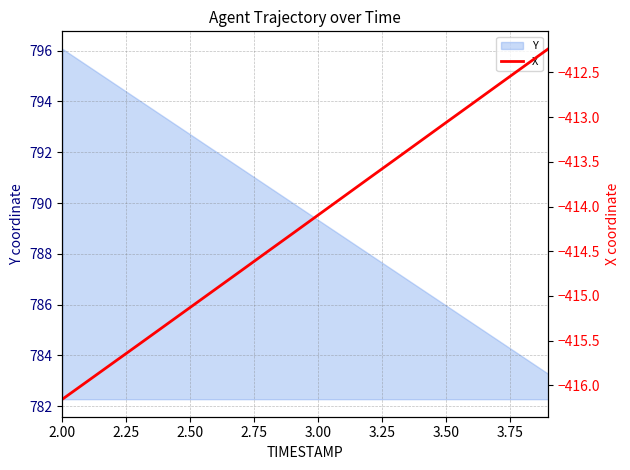

Reading left to right, extract all data points from this chart.

-416.2	-415.9	-415.7	-415.5	-415.3	-415.1	-414.9	-414.7	-414.5	-414.3	-414.1	-413.9	-413.7	-413.5	-413.3	-413.1	-412.9	-412.6	-412.4	-412.2